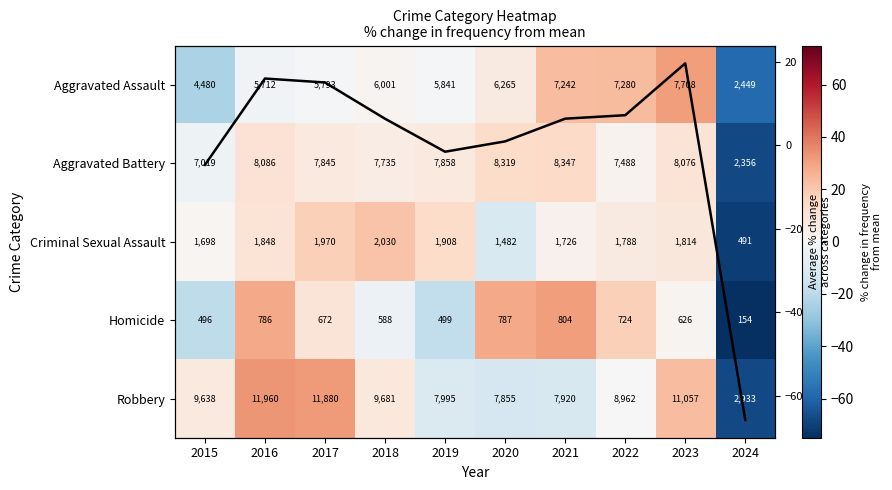

Rank the series at 2018 from highest to lowest value.

Criminal Sexual Assault, Robbery, Avg % change, Aggravated Battery, Aggravated Assault, Homicide